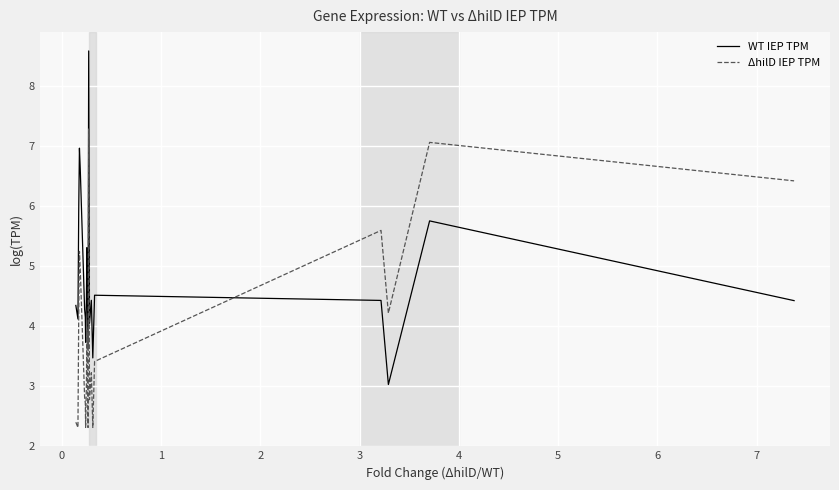

Which series has the widest spread of values?

WT IEP TPM